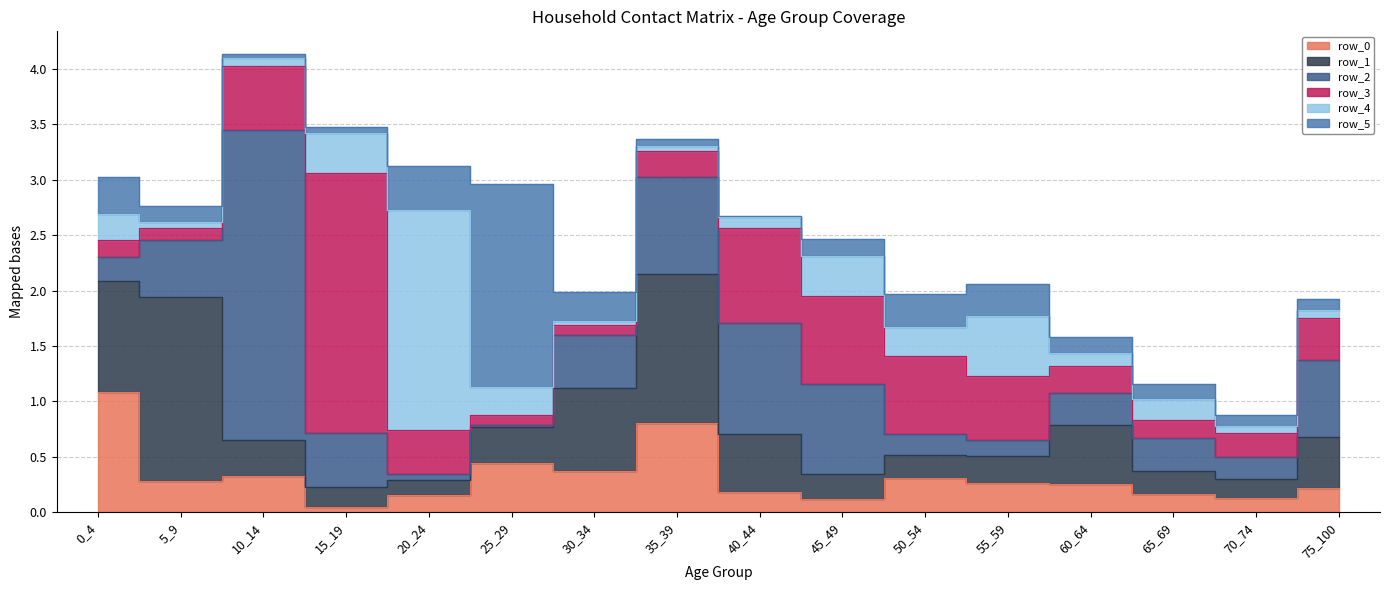

After their last crossing, which series has the higher values: row_4 or row_2?

row_2